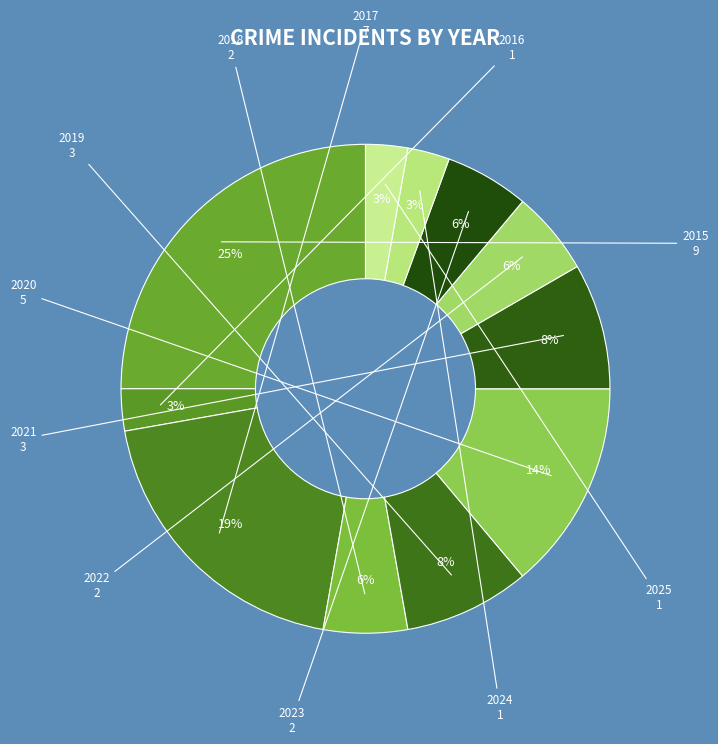

Does 2021 account for over 50% of the chart?

No